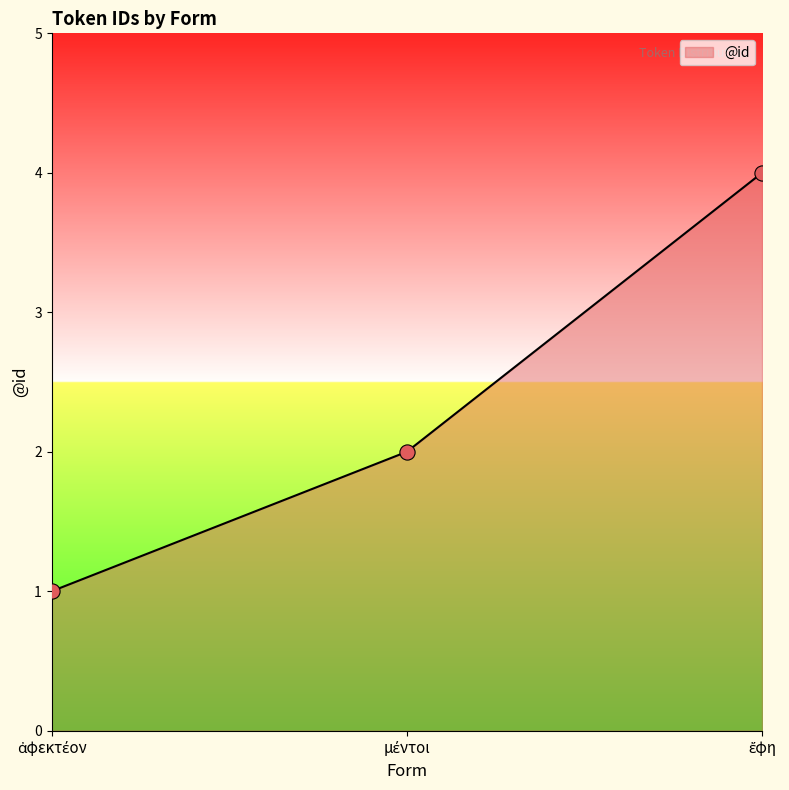

What is the maximum value shown in the chart?

4